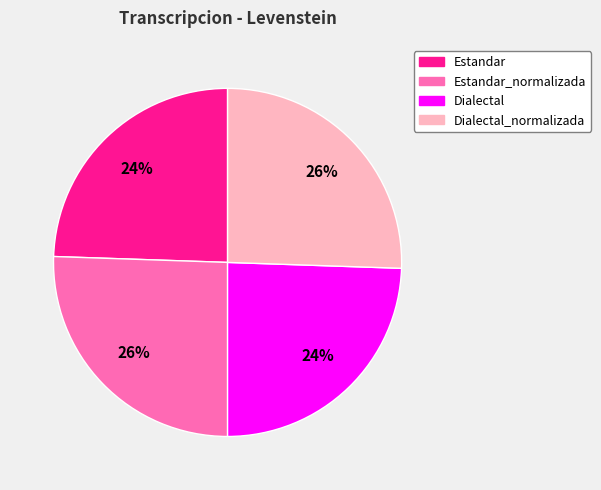

Count the number of slices in the pie.

4